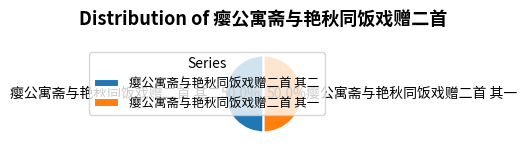

Combined, do 瘿公寓斋与艳秋同饭戏赠二首 其一 and 瘿公寓斋与艳秋同饭戏赠二首 其二 account for over 50%?

Yes